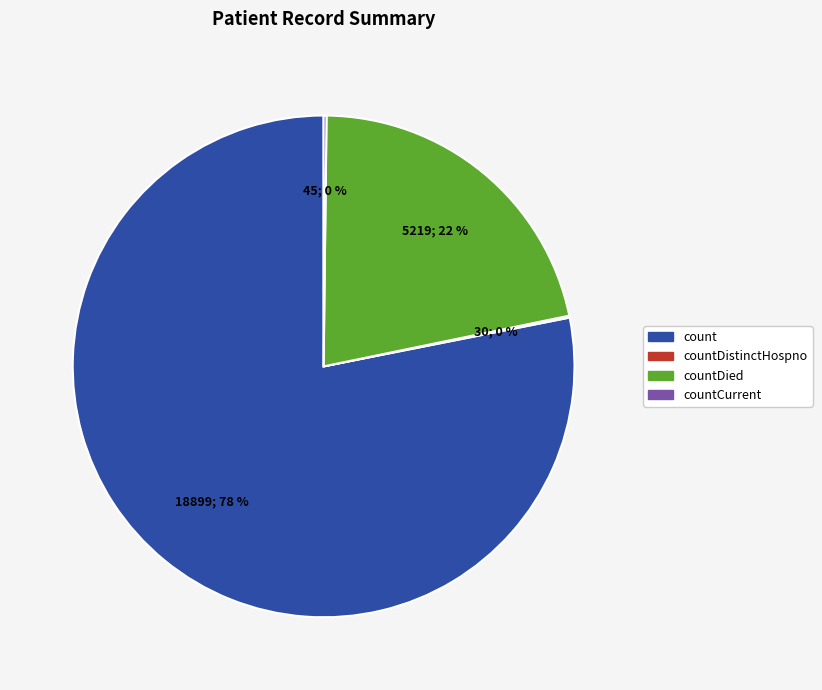

Is there a majority slice in this chart?

Yes